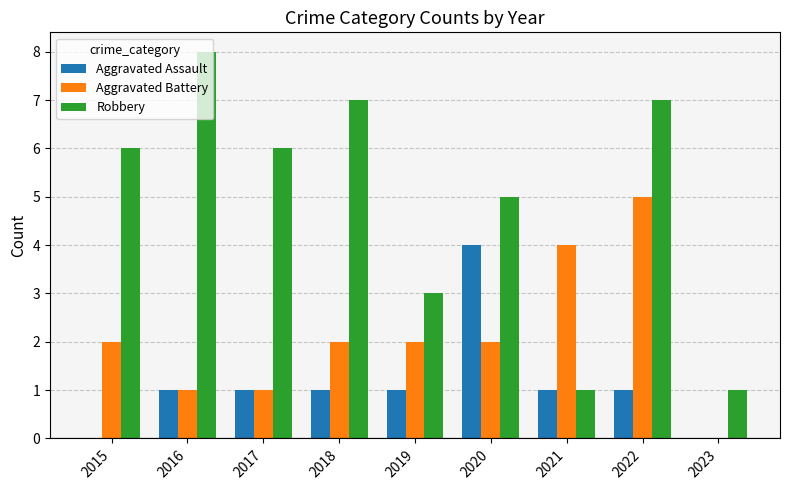

What is the sum of all Aggravated Battery values?

19